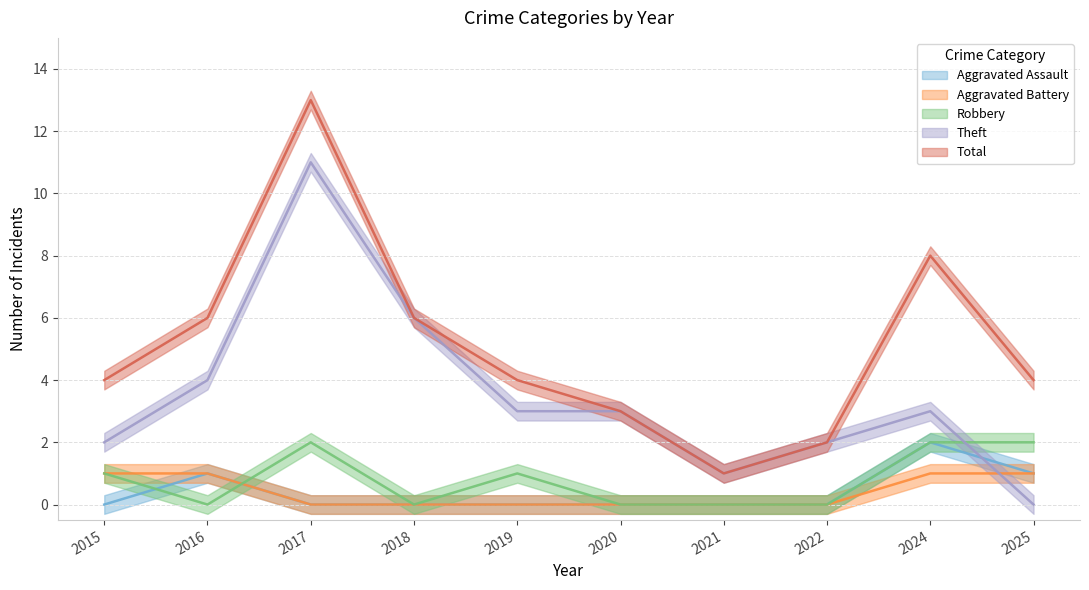

How many lines are shown in the chart?

5